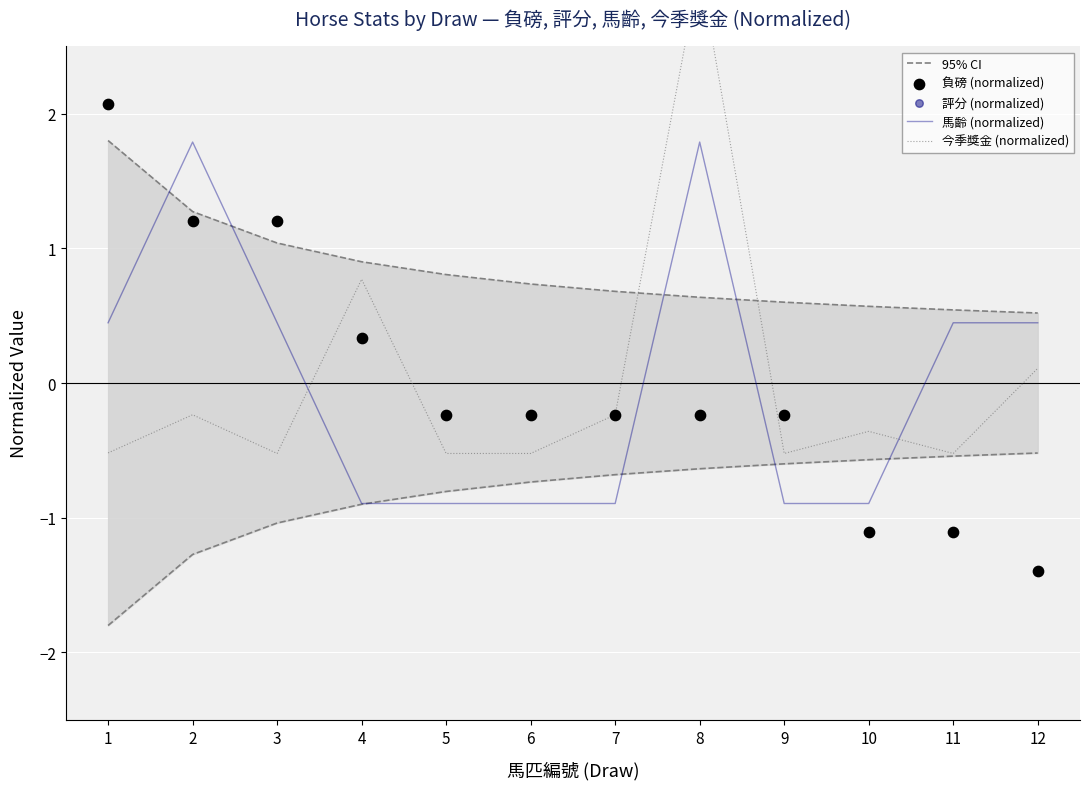

What is the total value across all series at 9?

-1.3